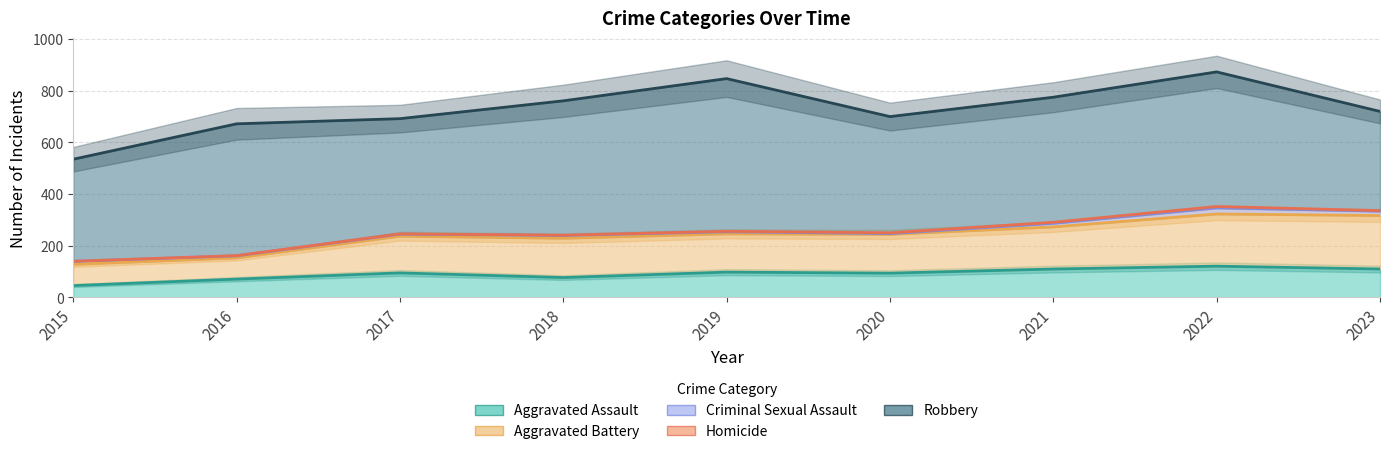

True or false: Aggravated Battery and Homicide intersect in this chart.

False